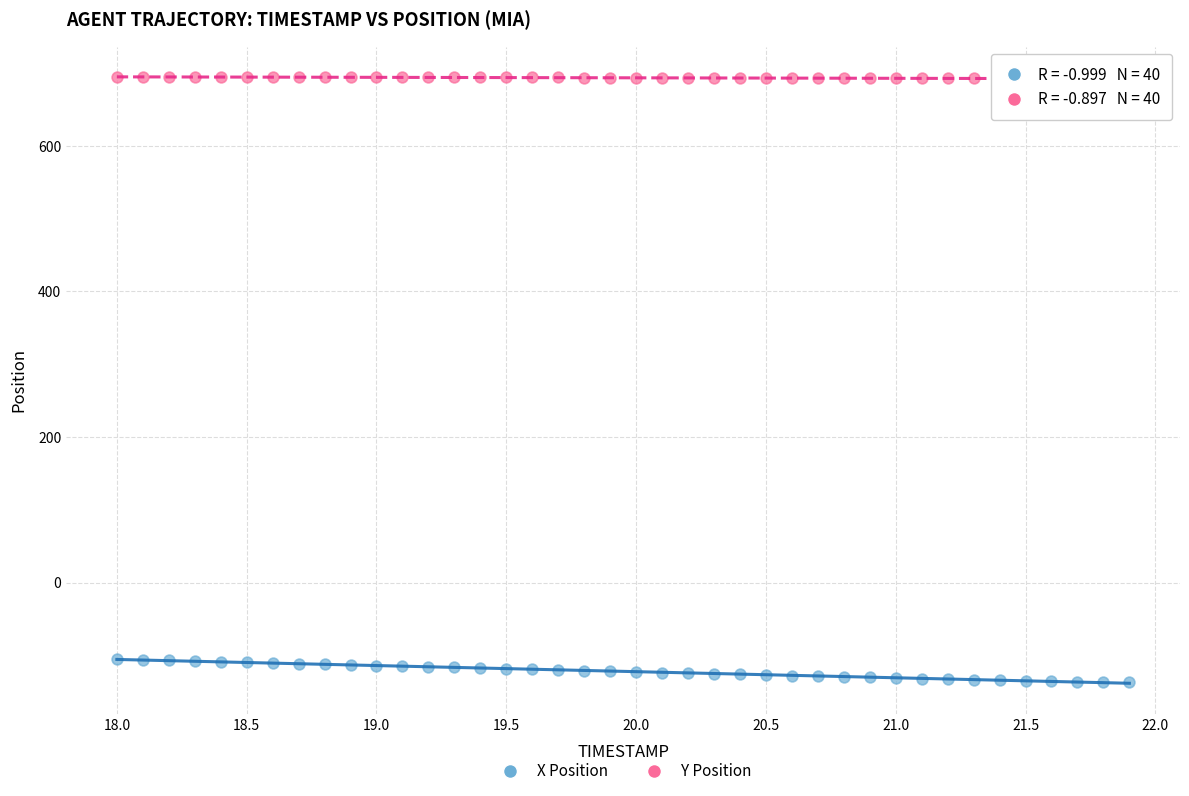

Across all data points, what is the range of X values (max minus min)?

3.9